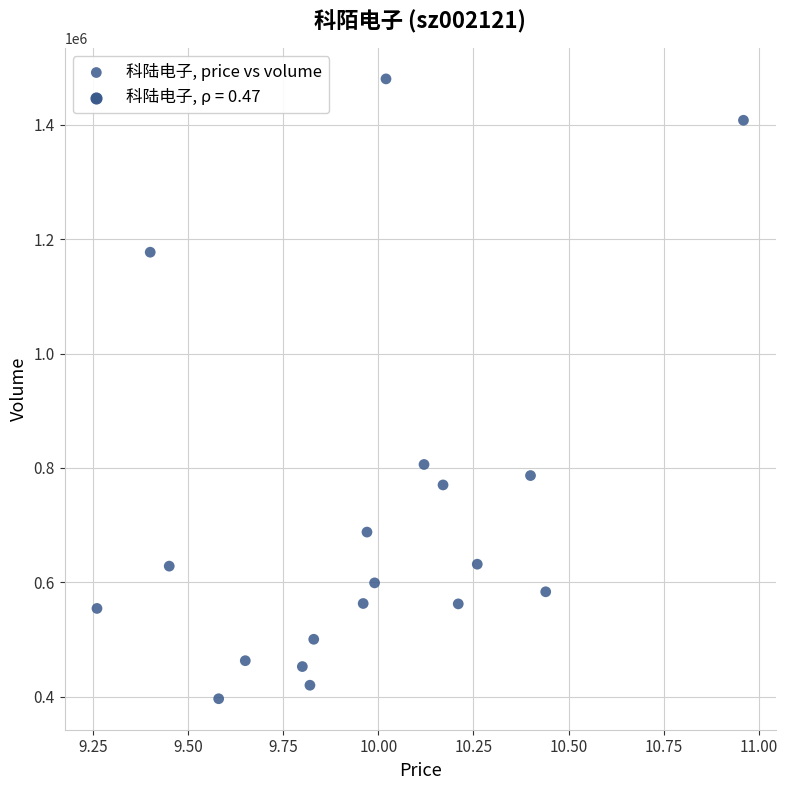

What Y value in the scatter plot is closest to 938473?

806099